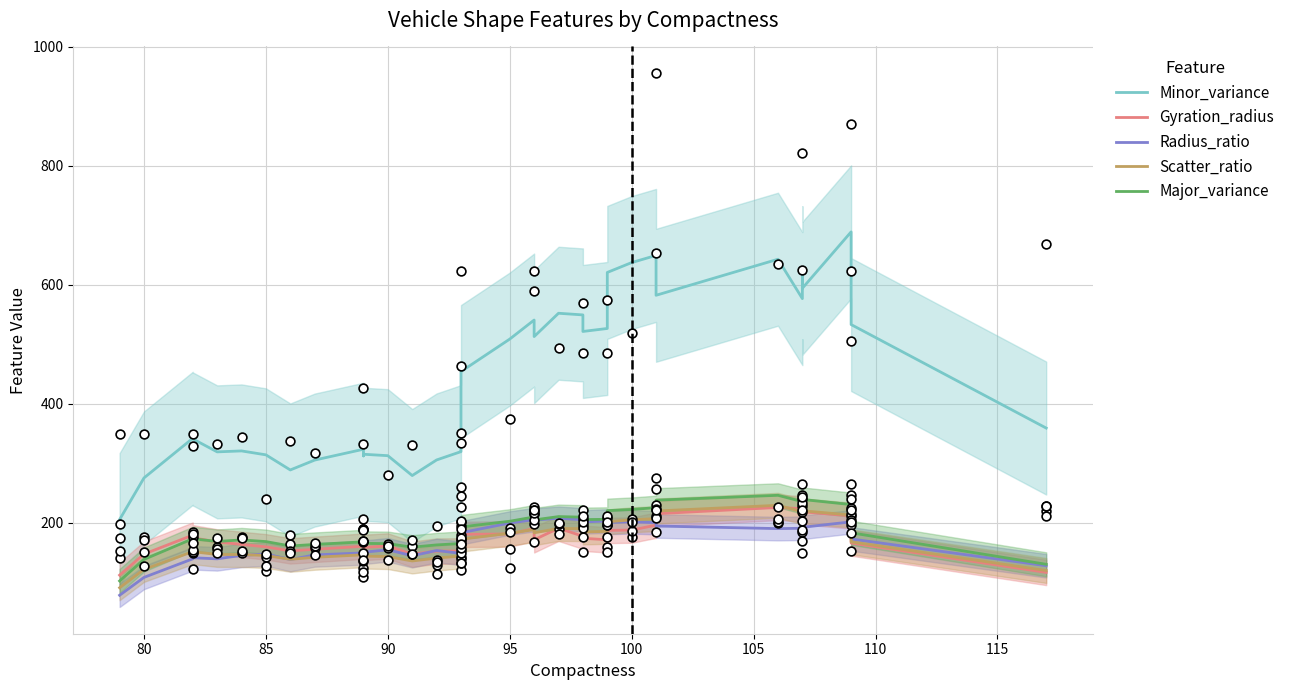

Which series reaches the minimum Y coordinate?

Radius_ratio